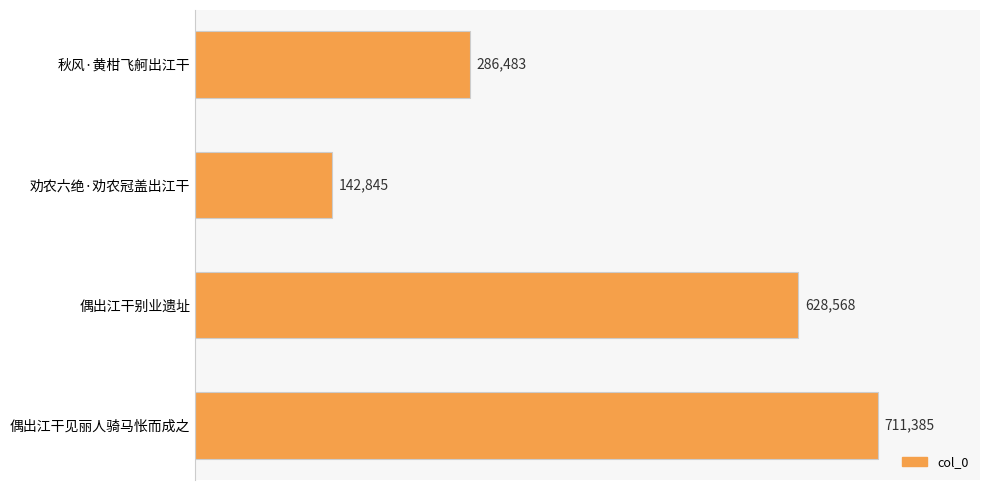

What is the average value?

442320